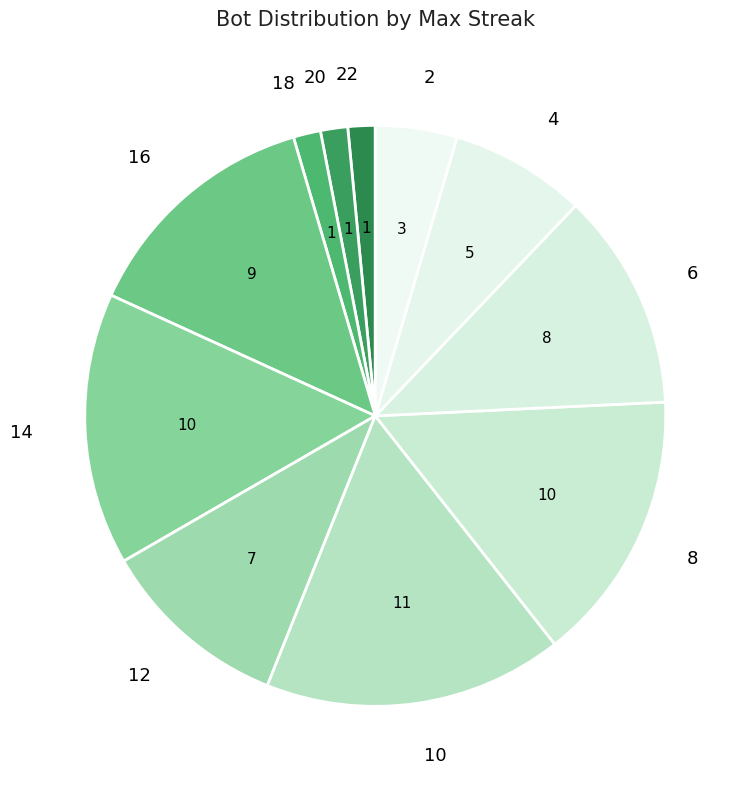

Is the sum of 14 and 18 greater than half?

No